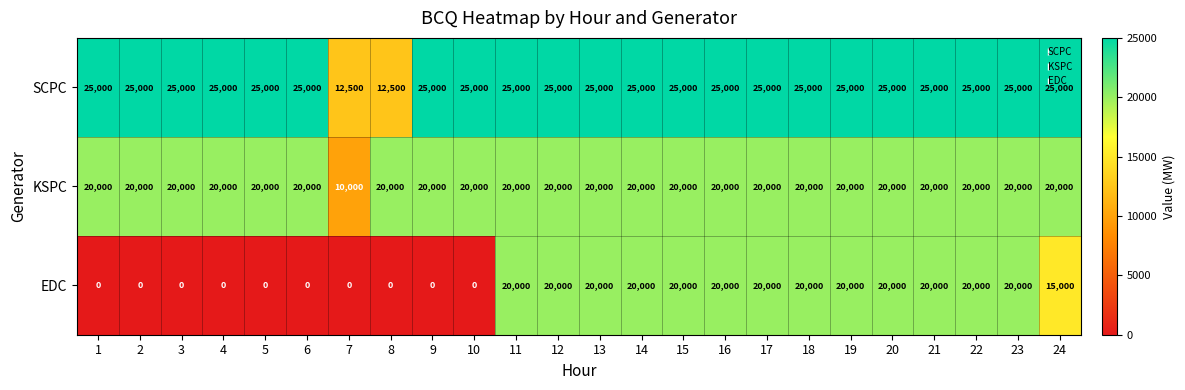

What is the average value of the EDC series?

11458